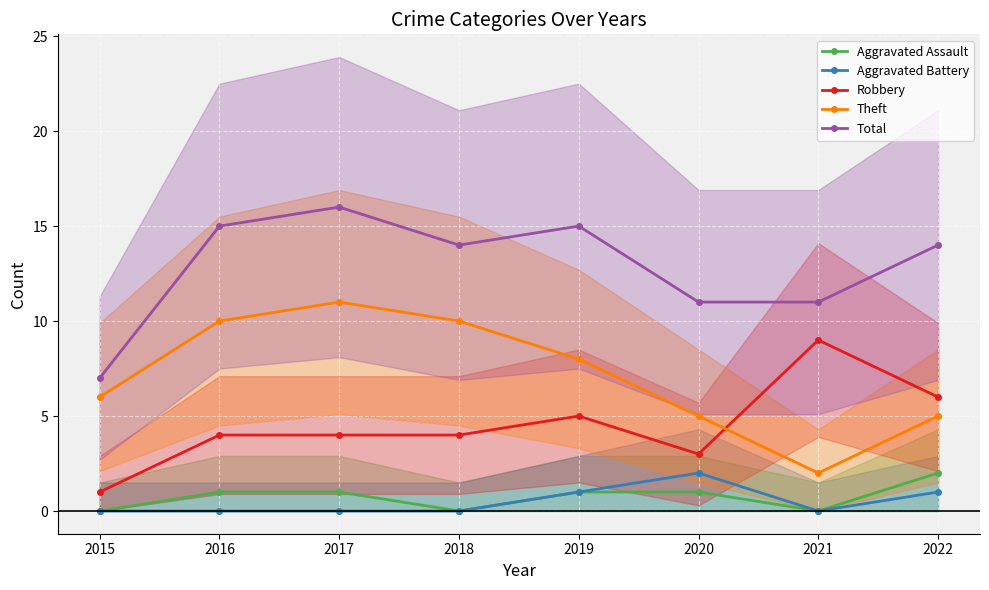

List the series in order of their peak value, highest first.

Total, Theft, Robbery, Aggravated Assault, Aggravated Battery